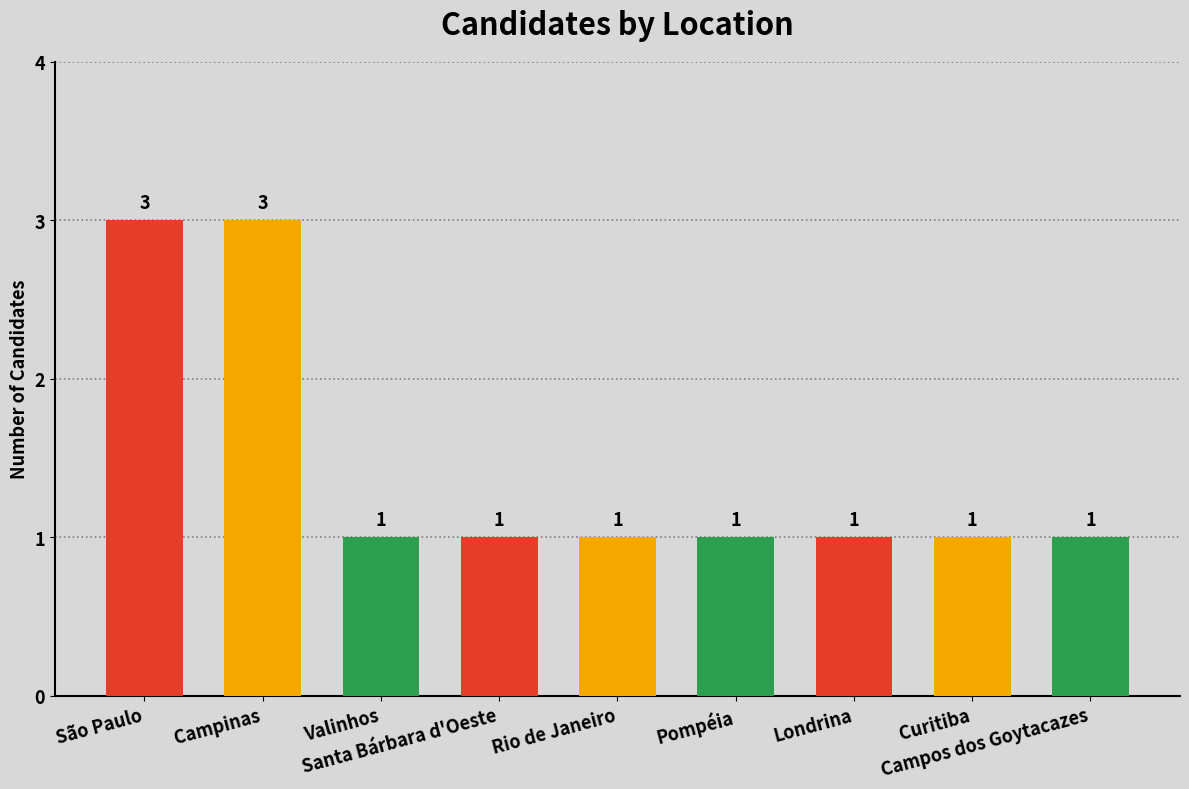

The chart shows a value of 3 at Campinas. True or false?

True